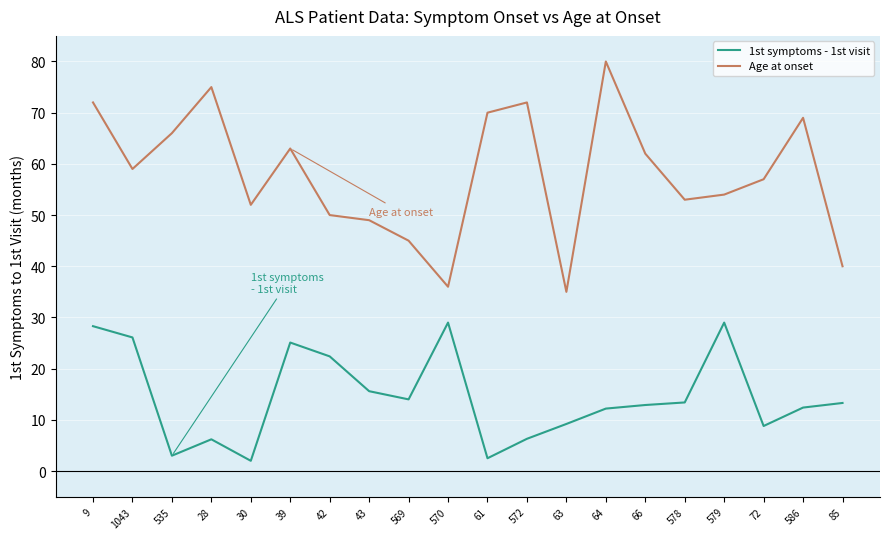

True or false: 1st symptoms - 1st visit and Age at onset cross at least once.

False